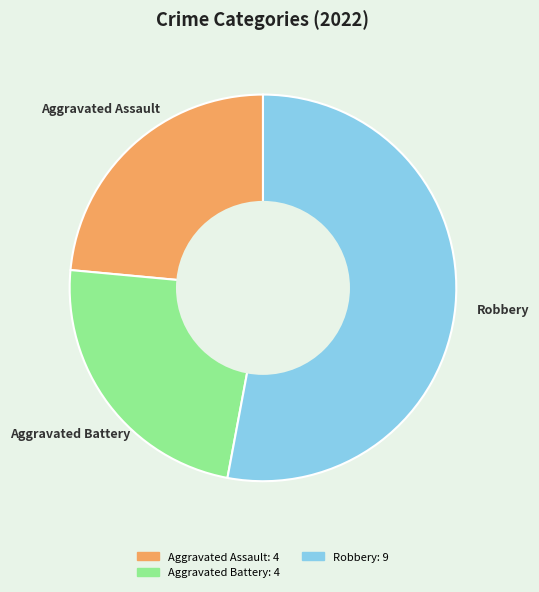

Does any single category account for the majority?

Yes